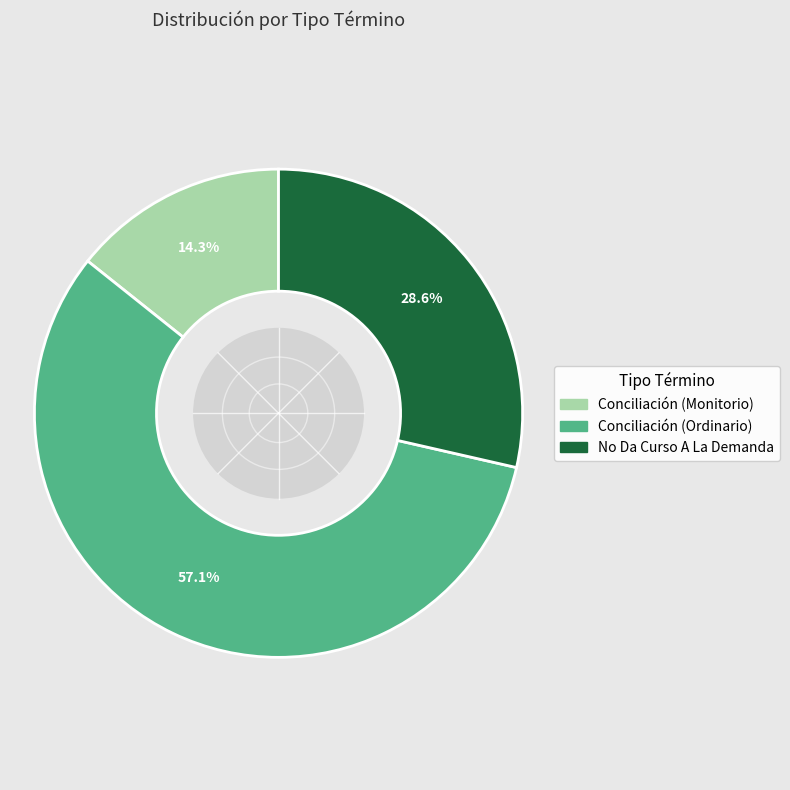

To the nearest percent, what is the difference between the Conciliación (Ordinario) and Conciliación (Monitorio) slice percentages?

43%